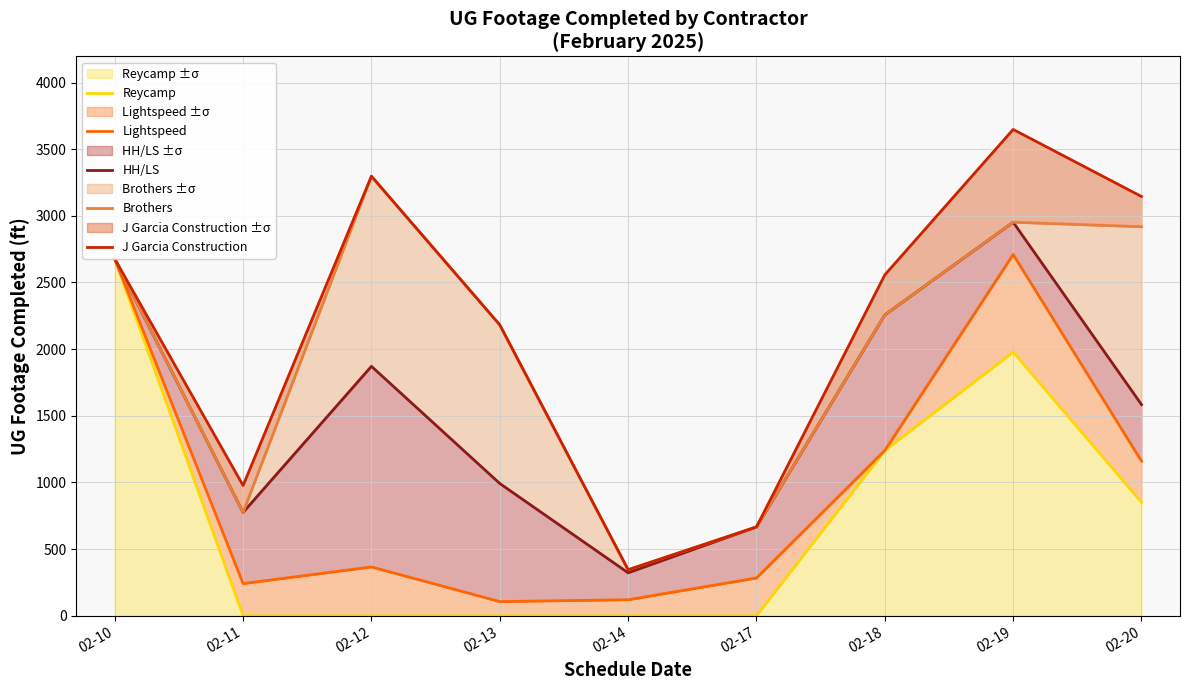

At which category does J Garcia Construction reach its first local peak?

02-12